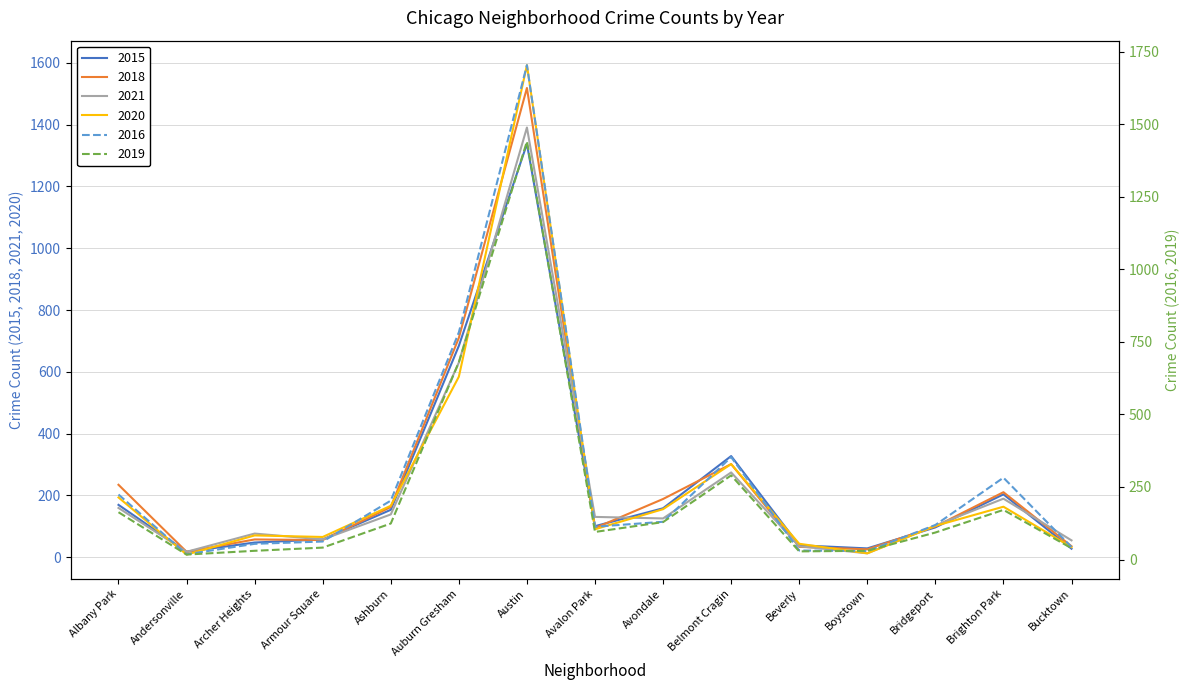

List the series in order of their peak value, highest first.

2016, 2020, 2018, 2019, 2021, 2015